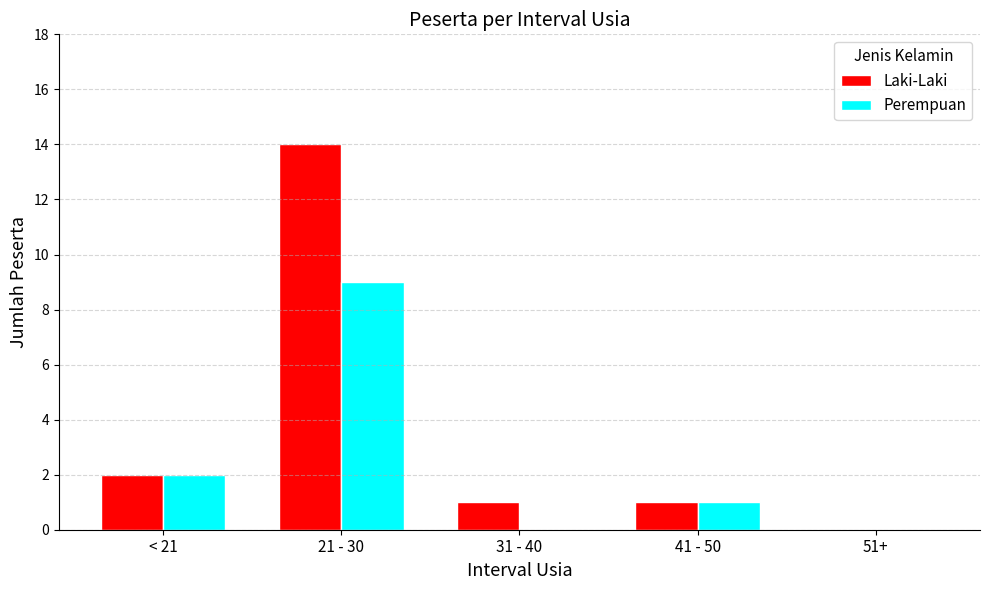

What is the sum of the Laki-Laki values at 51+ and 31 - 40?

1